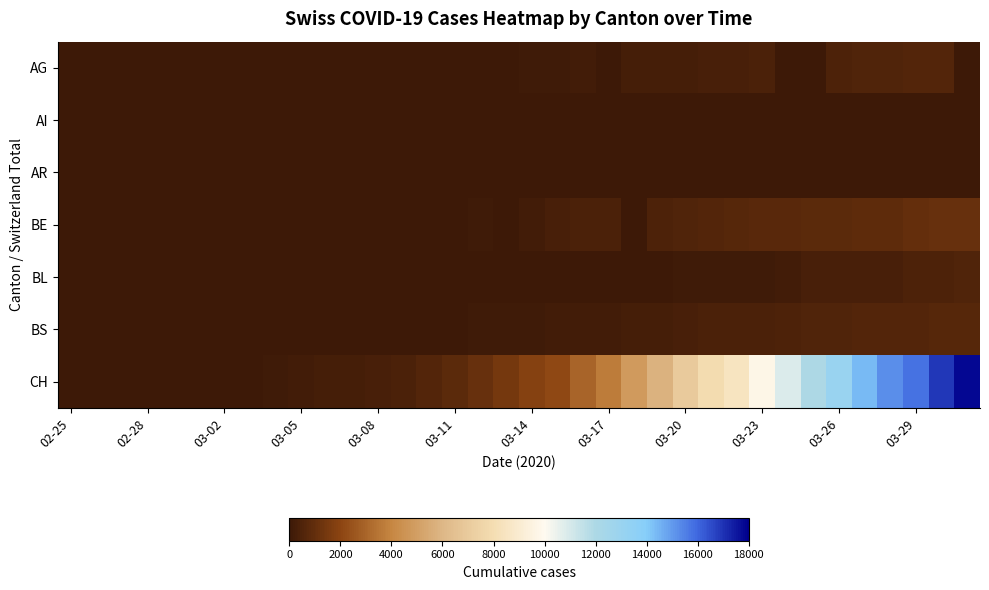

Reading left to right, list all the values displayed in this chart.

AG: 0	1	2	6	7	9	12	0	0	14	17	18	27	32	0	0	52	67	101	118	168	0	232	241	266	319	349	364	0	0	481	499	549	592	626	0
AI: 0	0	0	0	0	0	0	0	0	0	0	0	0	0	2	0	4	5	0	6	0	0	0	0	8	9	11	12	13	0	14	14	0	20	20	21
AR: 0	0	0	0	0	1	1	1	1	1	1	0	5	0	0	0	0	0	11	0	0	0	0	30	33	34	42	44	45	48	50	58	61	64	65	66
BE: 0	0	0	0	0	2	4	0	6	0	0	0	0	0	0	0	123	0	193	282	377	418	0	470	532	624	660	718	767	798	826	856	909	1003	1073	1106
BL: 0	1	1	2	2	2	2	2	2	6	6	6	6	6	15	19	20	22	26	26	42	47	54	0	76	89	116	134	184	282	302	289	341	422	466	502
BS: 0	0	1	1	3	1	1	3	3	8	15	21	24	28	33	49	73	92	100	143	164	181	220	270	297	356	374	410	462	501	530	569	605	617	653	687
CH: 0	4	8	20	30	36	50	69	97	142	219	280	327	419	569	806	1124	1461	1866	2160	2954	3722	4801	5788	7014	7904	8498	9735	10838	11975	13064	14367	15207	15809	16928	17852